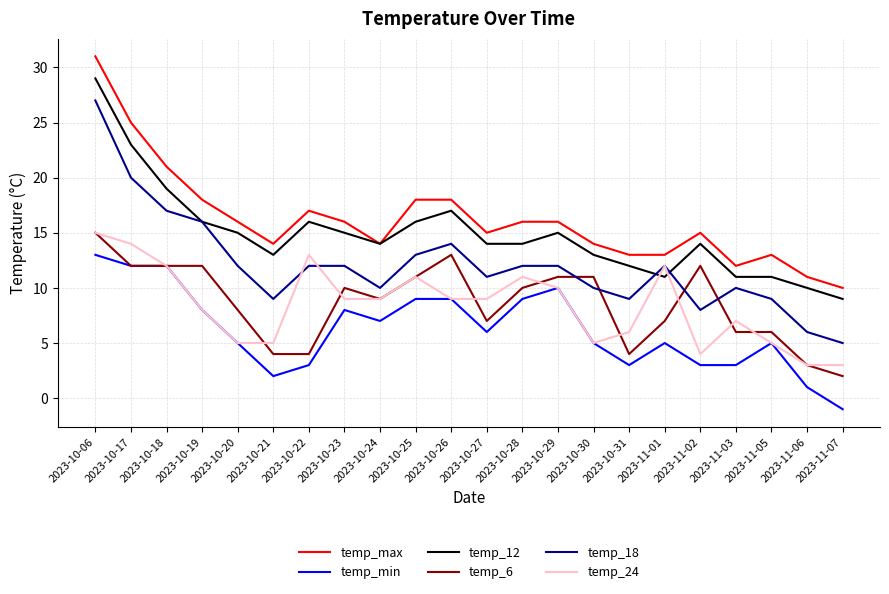

Where do temp_24 and temp_12 first cross each other?

2023-10-31 and 2023-11-01